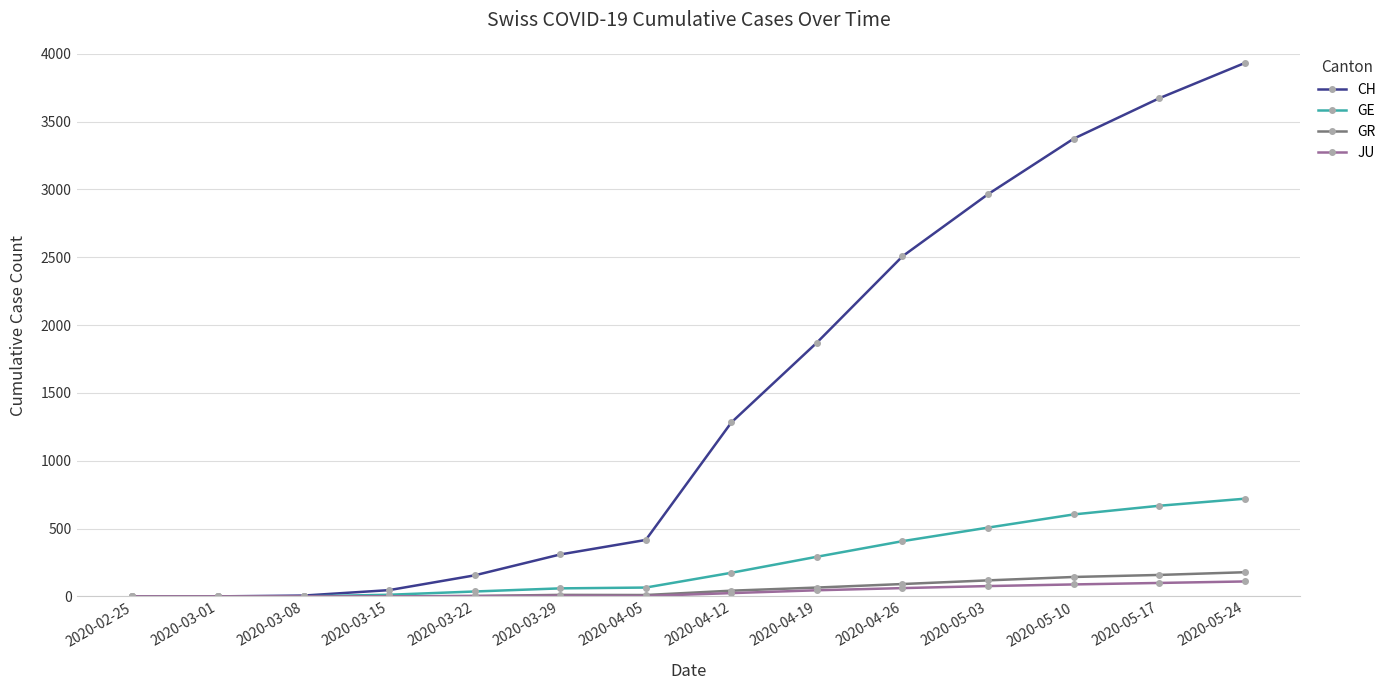

True or false: CH has more than 1 interior local peaks.

False